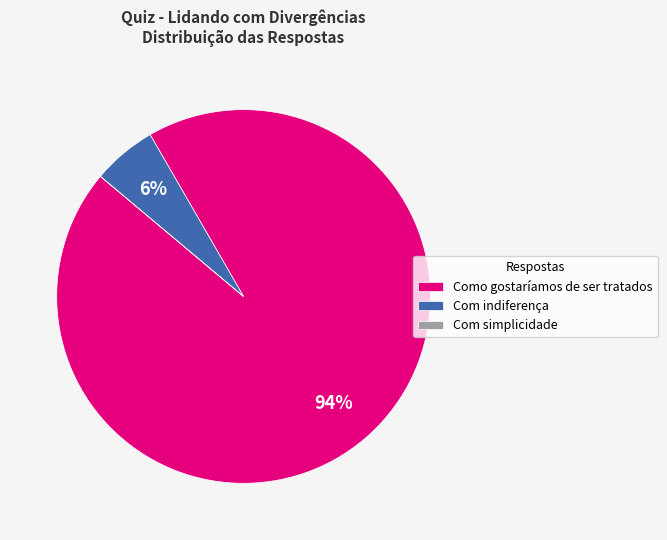

To the nearest percent, what portion does Com indiferença represent?

6%